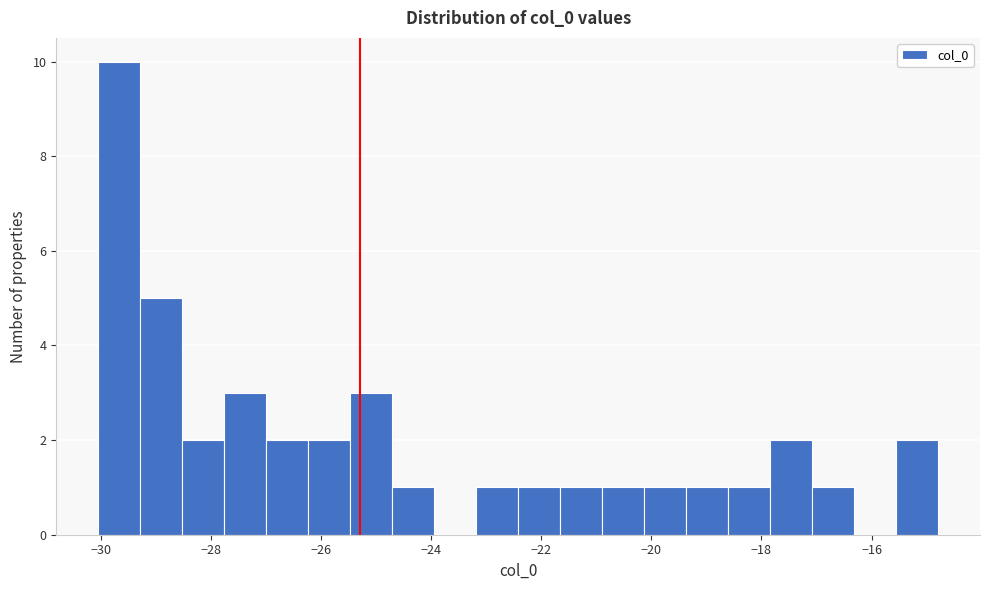

Around what value on the x-axis is the tallest bar? Give the approximate position of its centre, as read against the axis.

-29.6